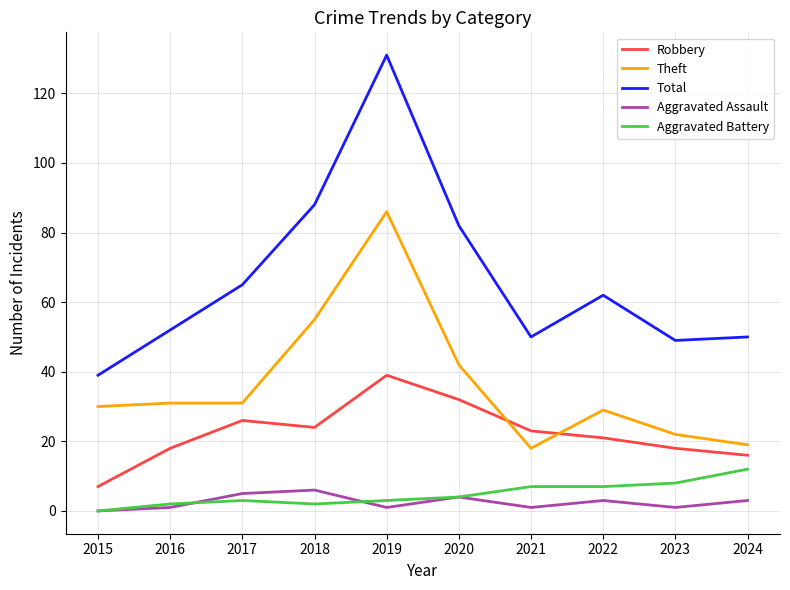

Rank the series by their maximum value, from lowest to highest.

Aggravated Assault, Aggravated Battery, Robbery, Theft, Total